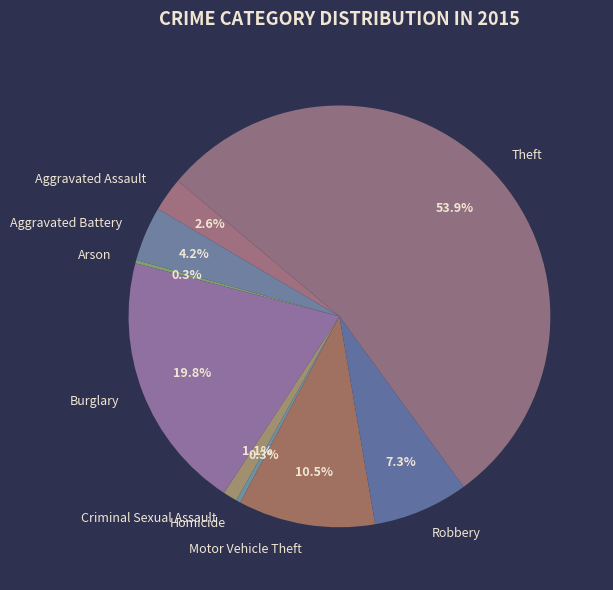

Is there any slice that represents more than half of the pie?

Yes